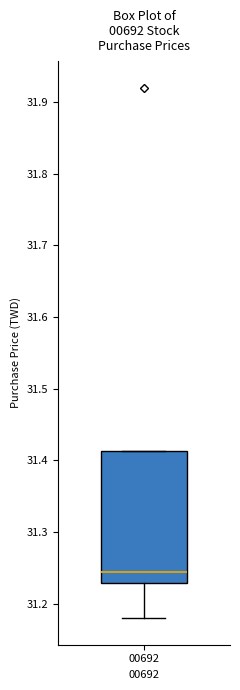

Transcribe this box plot: give where the median line is, the range the box spans, and where the two whiskers end, as read against the y-axis. The values are not printed on the chart, so give them approximately, as read against the axis.

median 31.24, box 31.23 to 31.41, whiskers 31.18 to 31.41